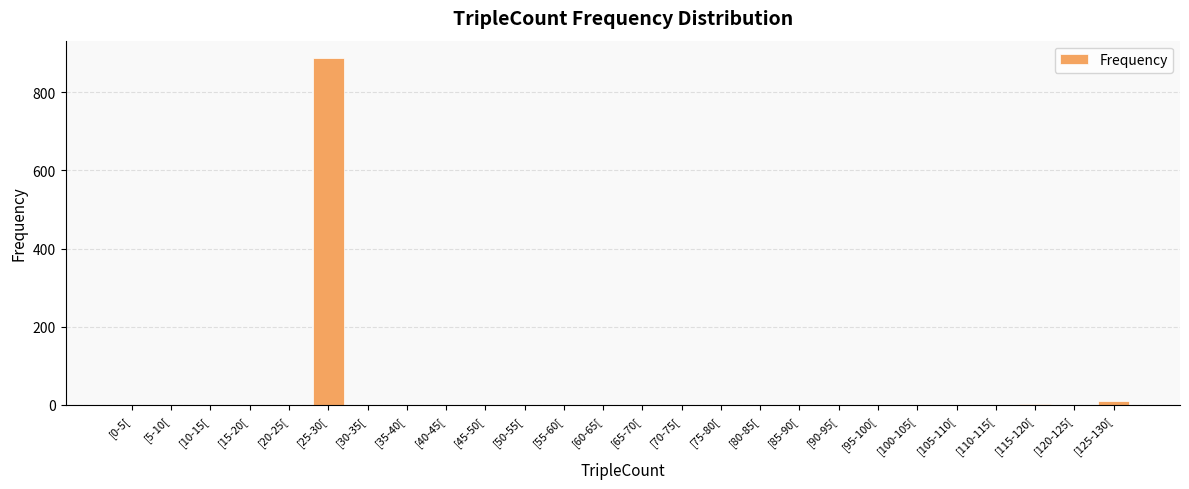

What is the greatest value displayed?

888